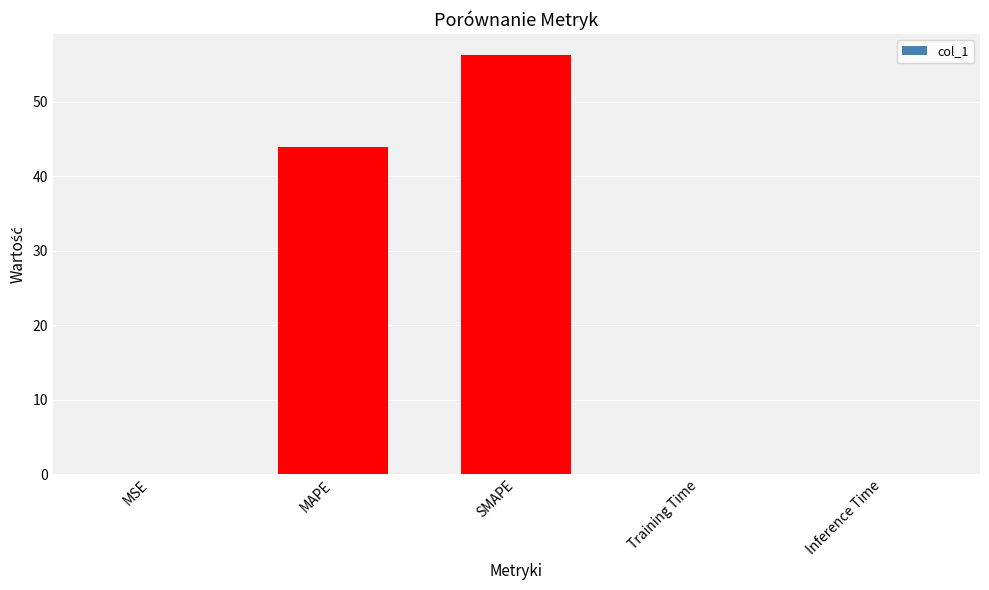

What is the sum of the values at SMAPE and MSE?

56.3